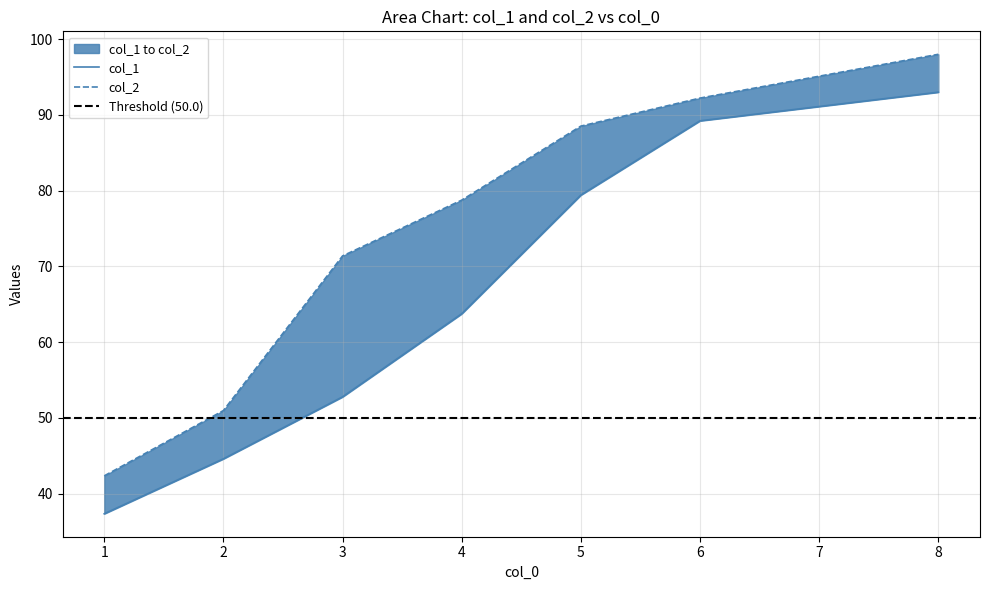

What is the approximate value of col_2 at 6?

92.2